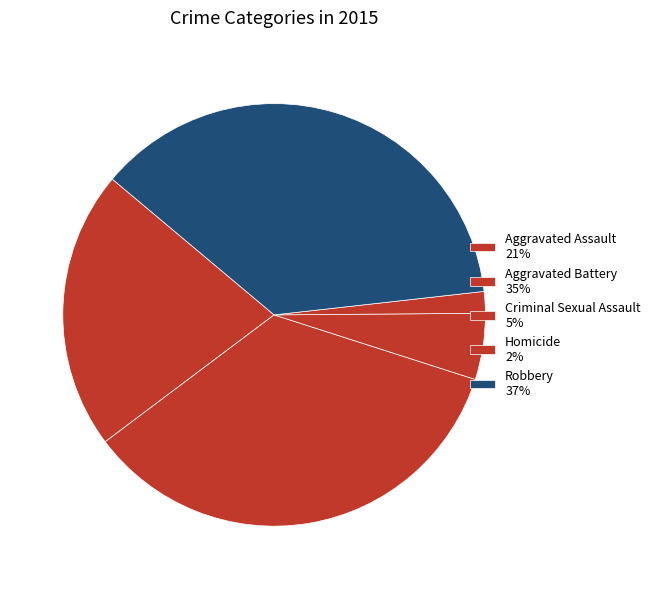

What portion of the pie excludes Robbery?

62.9%